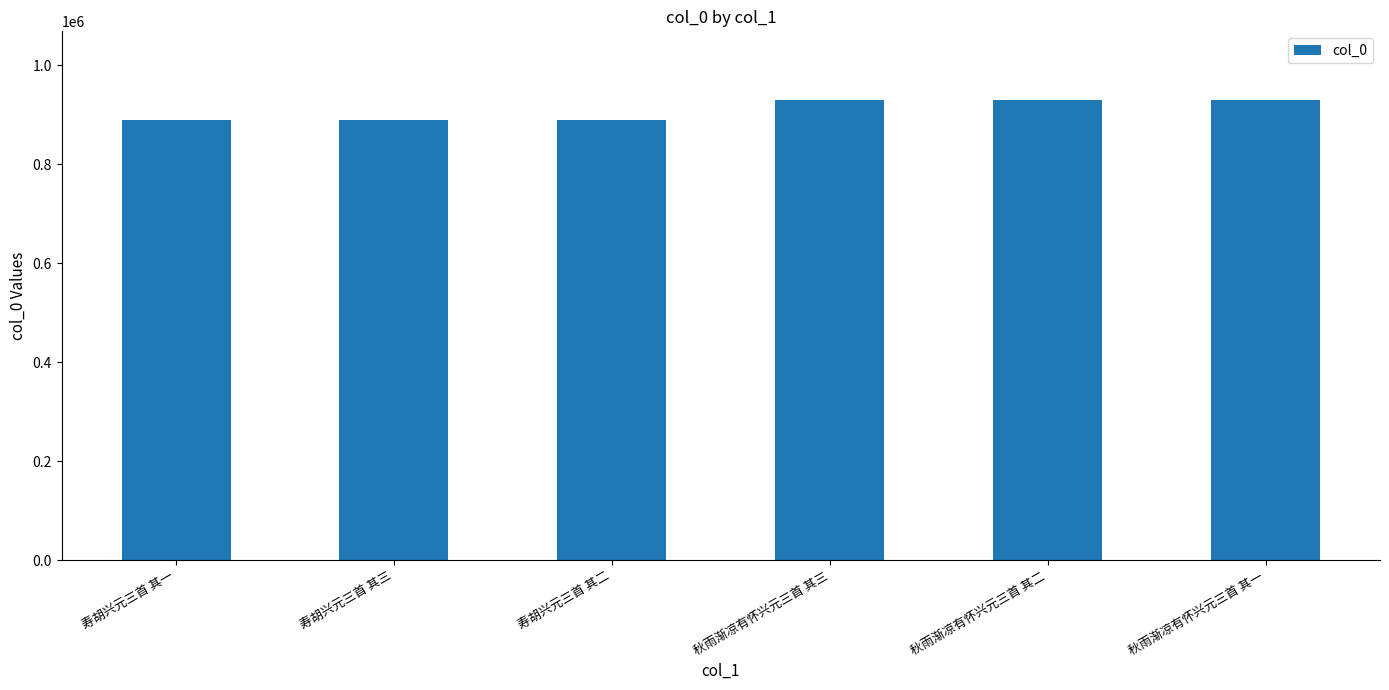

Between 秋雨渐凉有怀兴元三首 其三 and 寿胡兴元三首 其二, which is larger?

秋雨渐凉有怀兴元三首 其三